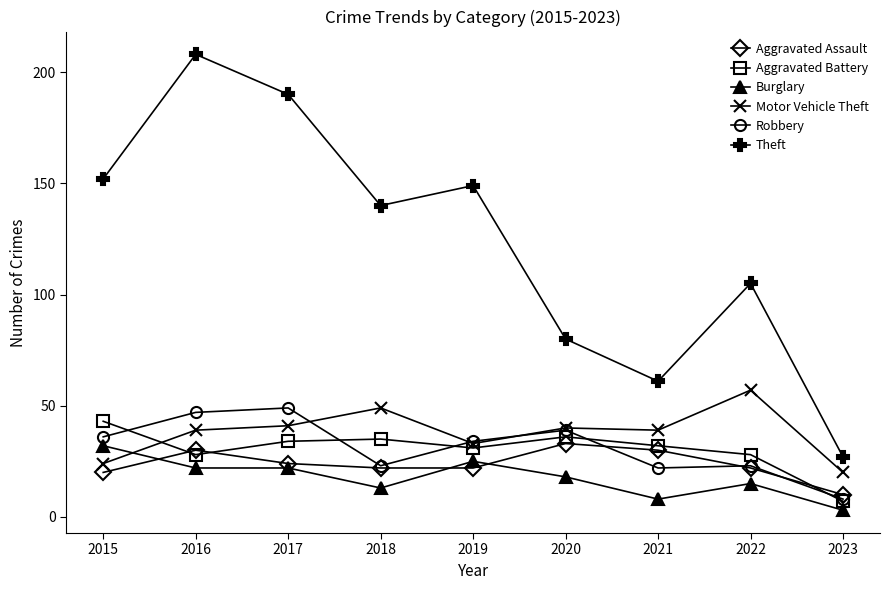

At how many categories does at least one series exceed 19?

9